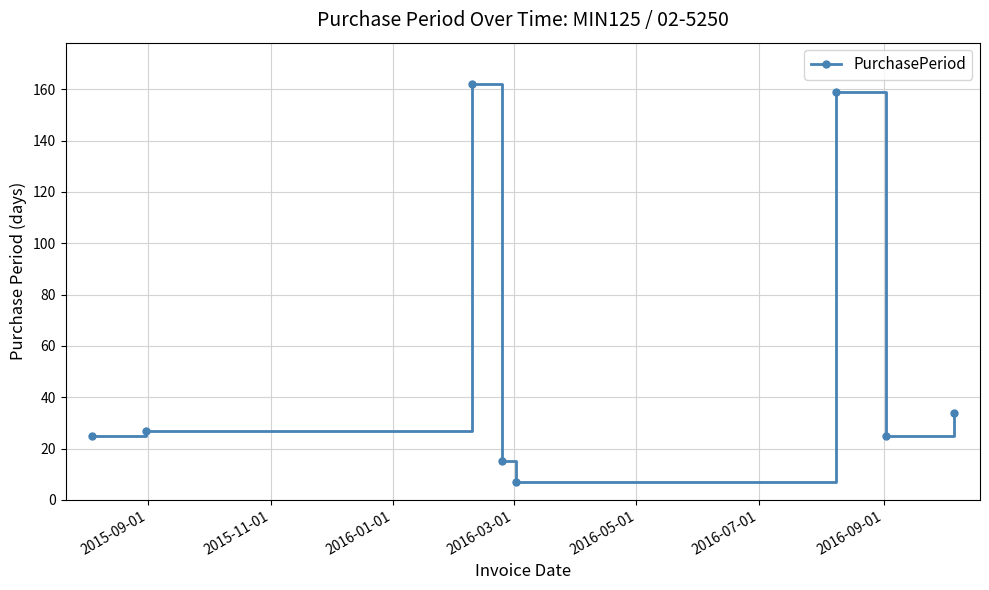

What is the average value?

57